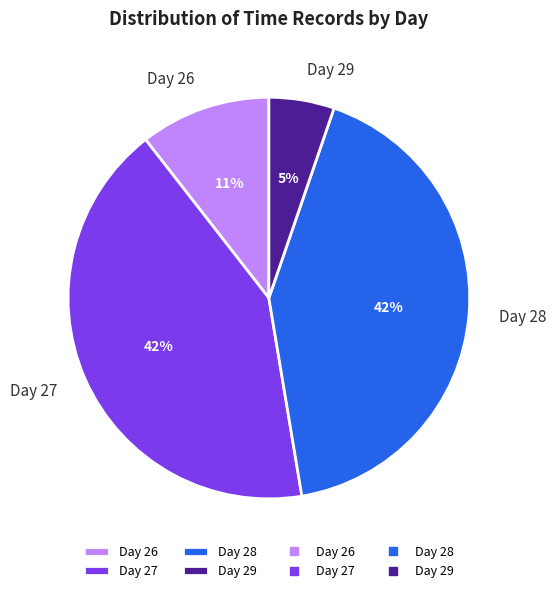

Count the number of slices in the pie.

4